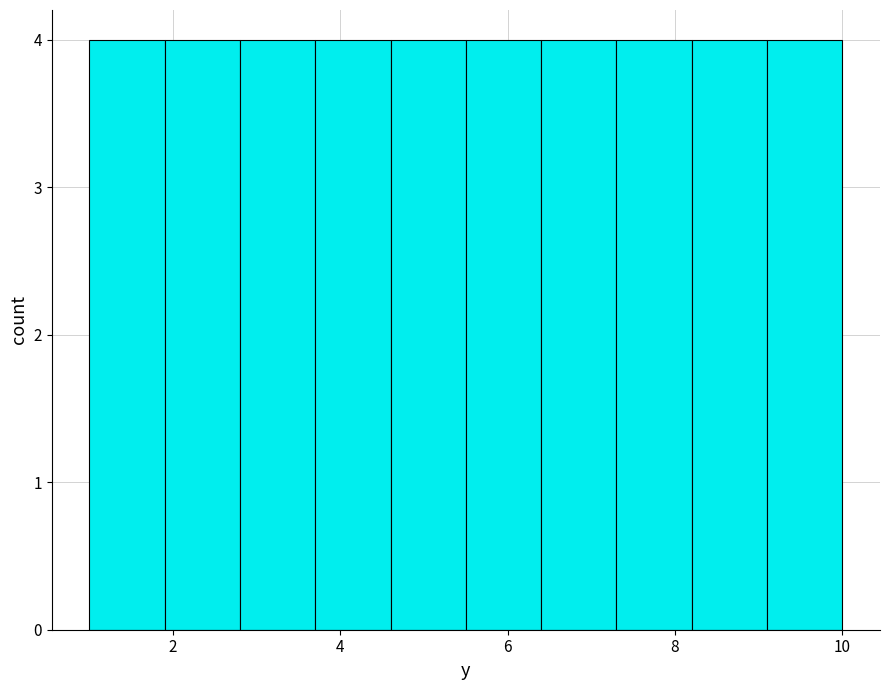

Reading left to right, list every bar in this chart as the range it spans on the x-axis followed by its height. Neither the bar edges nor the heights are printed on the chart, so give them approximately, as read against the axes.

1.0 to 1.9: 4
1.9 to 2.8: 4
2.8 to 3.7: 4
3.7 to 4.6: 4
4.6 to 5.5: 4
5.5 to 6.4: 4
6.4 to 7.3: 4
7.3 to 8.2: 4
8.2 to 9.1: 4
9.1 to 10.0: 4